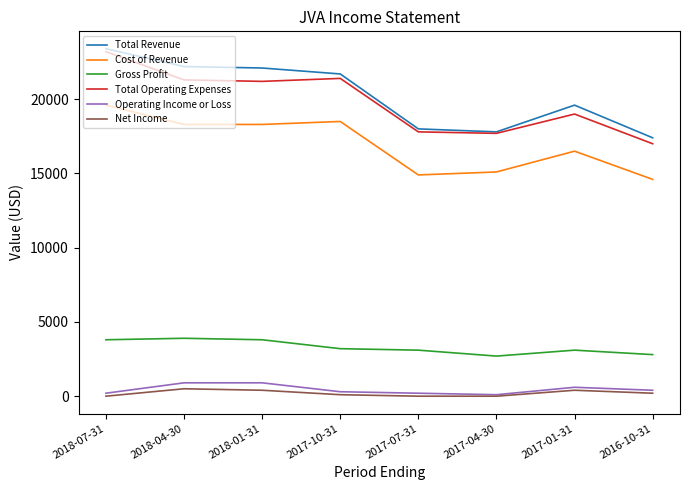

At which category does the chart reach its peak across all series?

2018-07-31